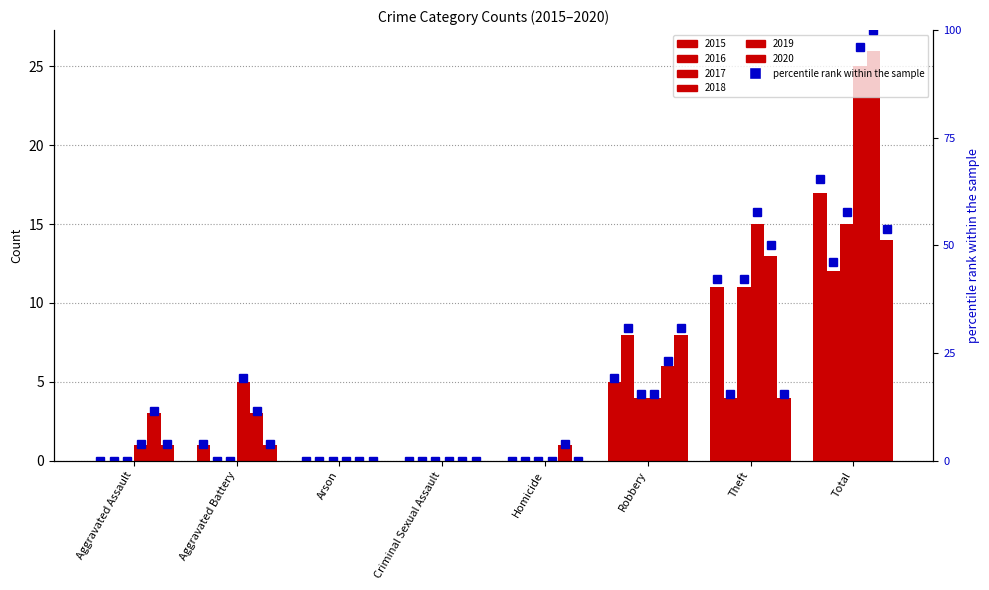

The 2020_pct series shows 22.6 at Arson. True or false?

False